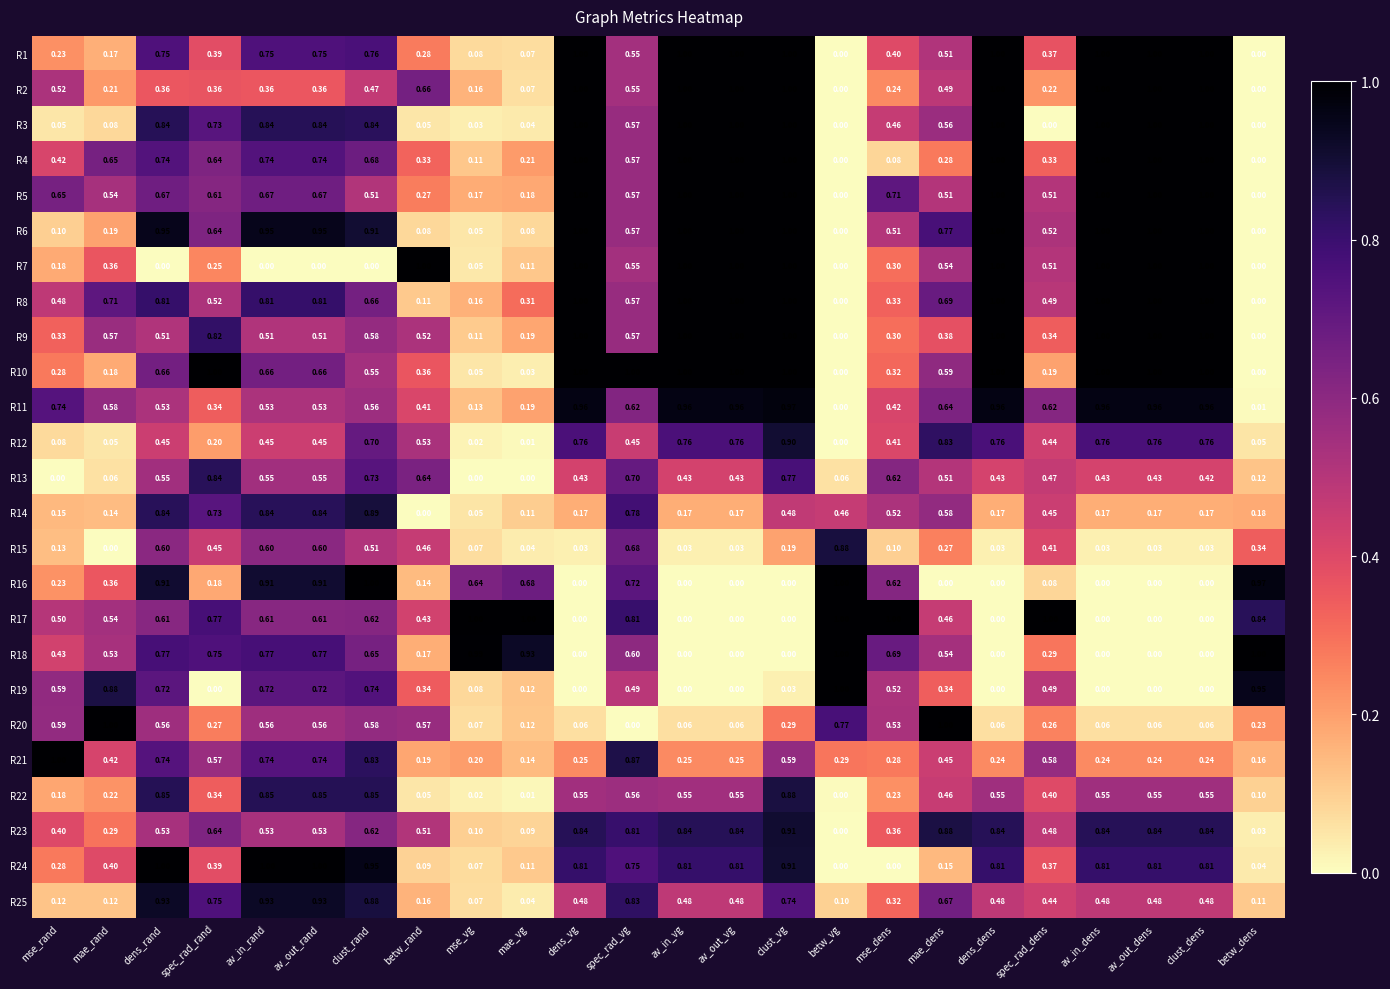

At which category is the sum across all series the highest?

clust_vg